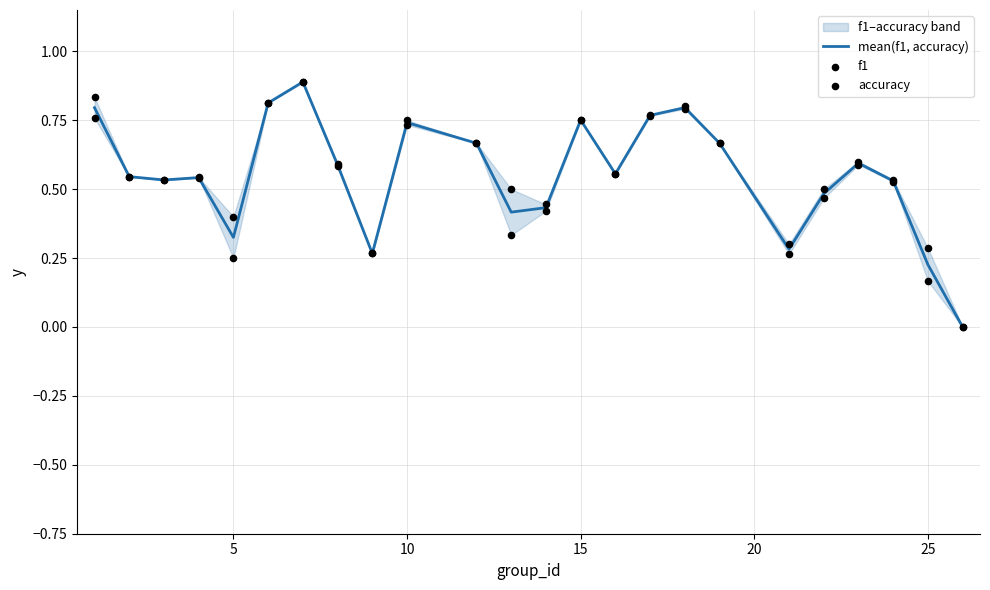

Which series contains the lowest Y value?

mean(f1, accuracy)